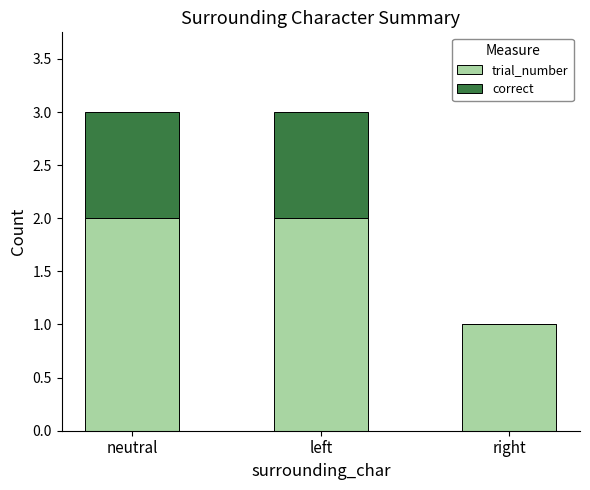

Reading left to right, list the values for the trial_number series.

neutral=2	left=2	right=1